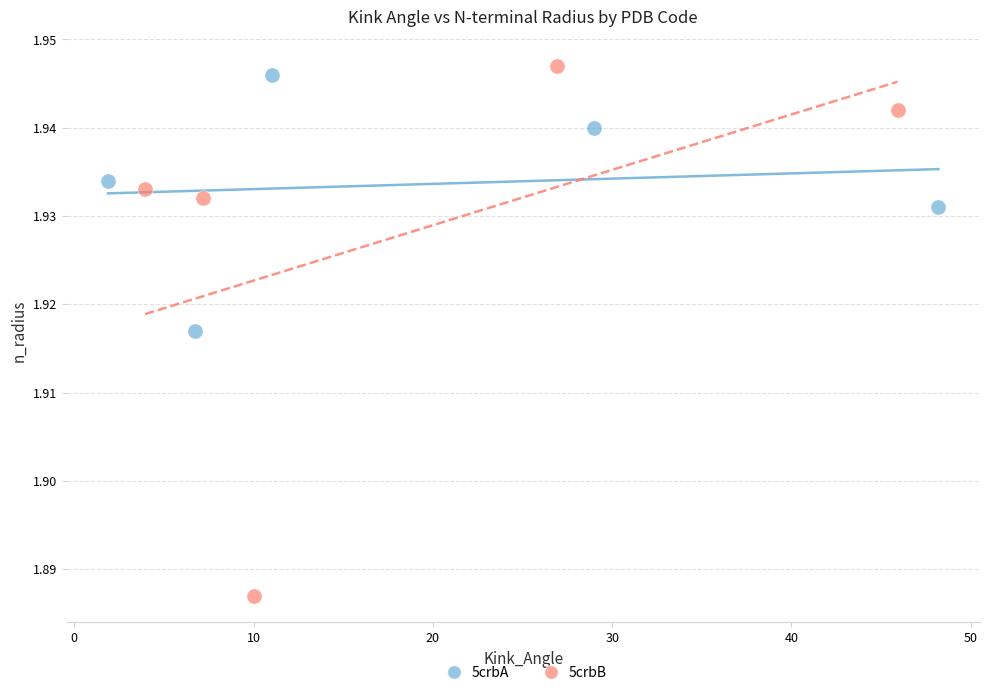

Which series has the largest Y range (max minus min)?

5crbB